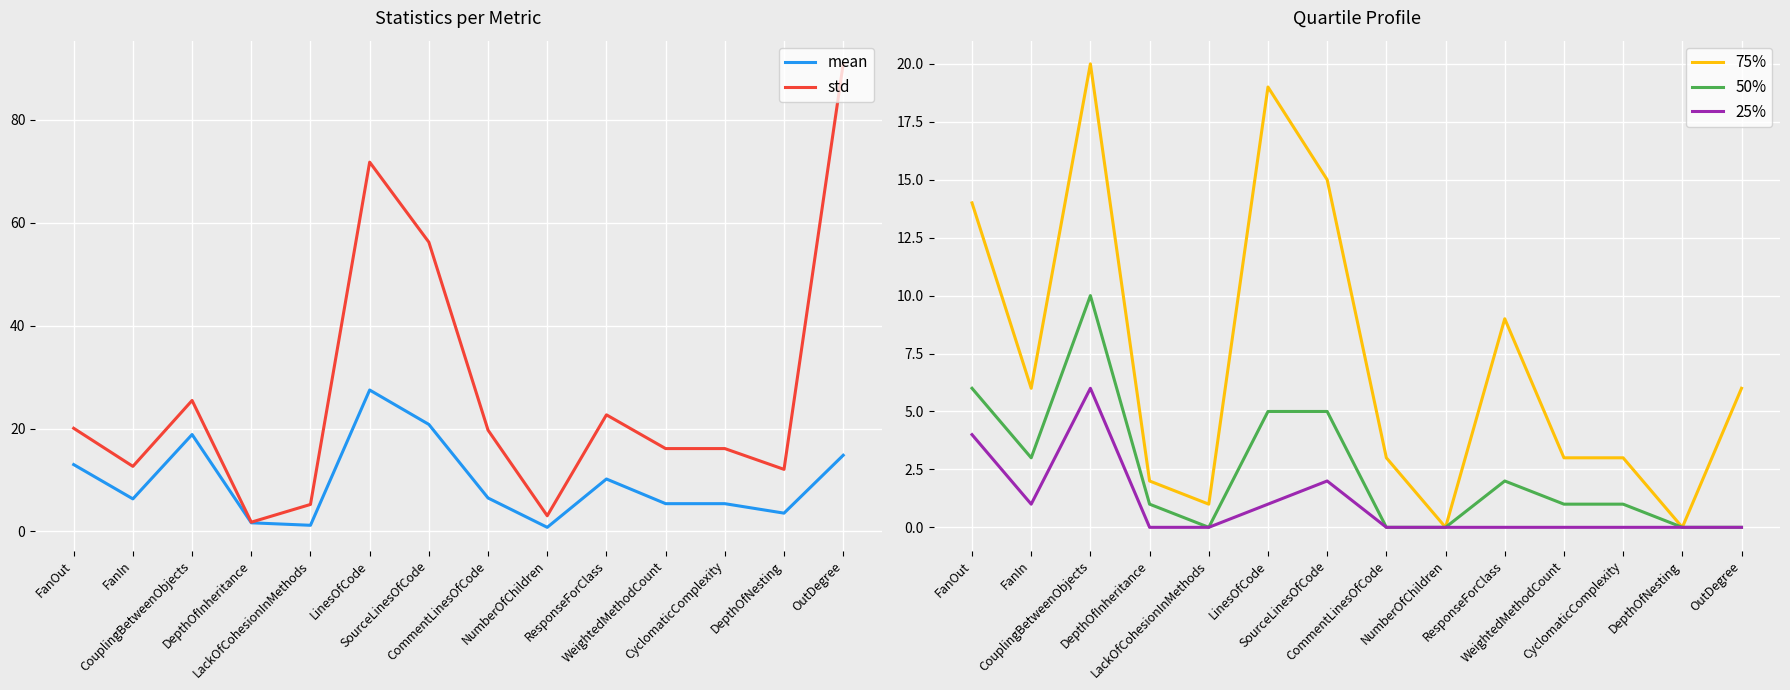

At DepthOfNesting, list the series in order from largest to smallest.

std, mean, 75%, 50%, 25%